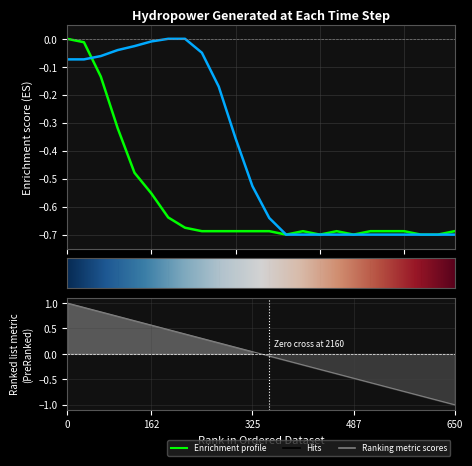

True or false: d2 and d1 intersect in this chart.

True